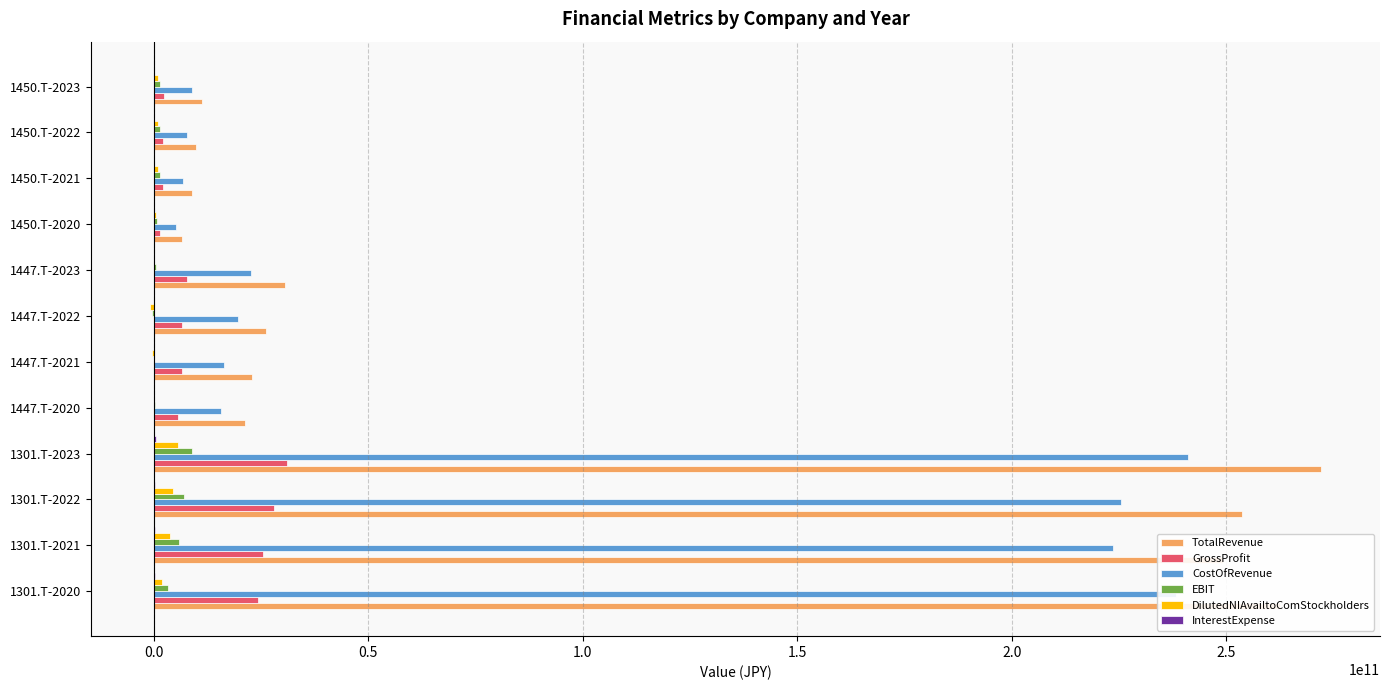

Which category has the highest value across all series?

1301.T-2023